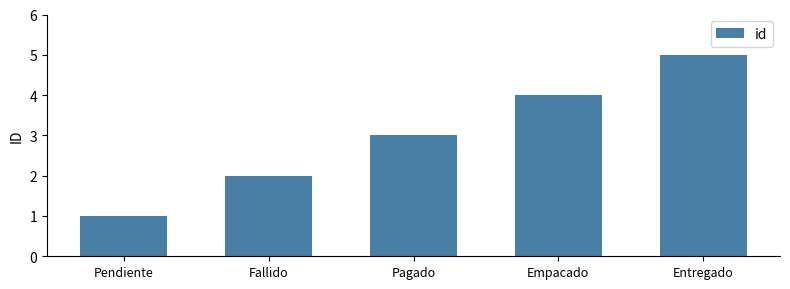

What is the value of the 3rd bar from the left?

3